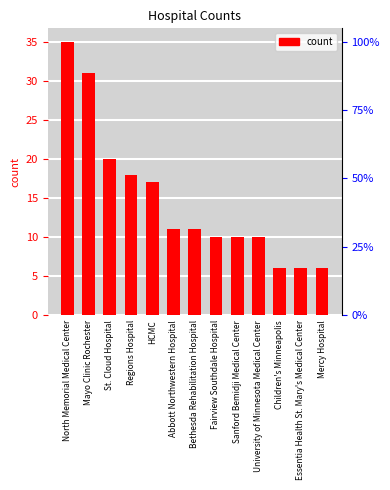

Between Mercy Hospital and Children's Minneapolis, which is larger?

Mercy Hospital